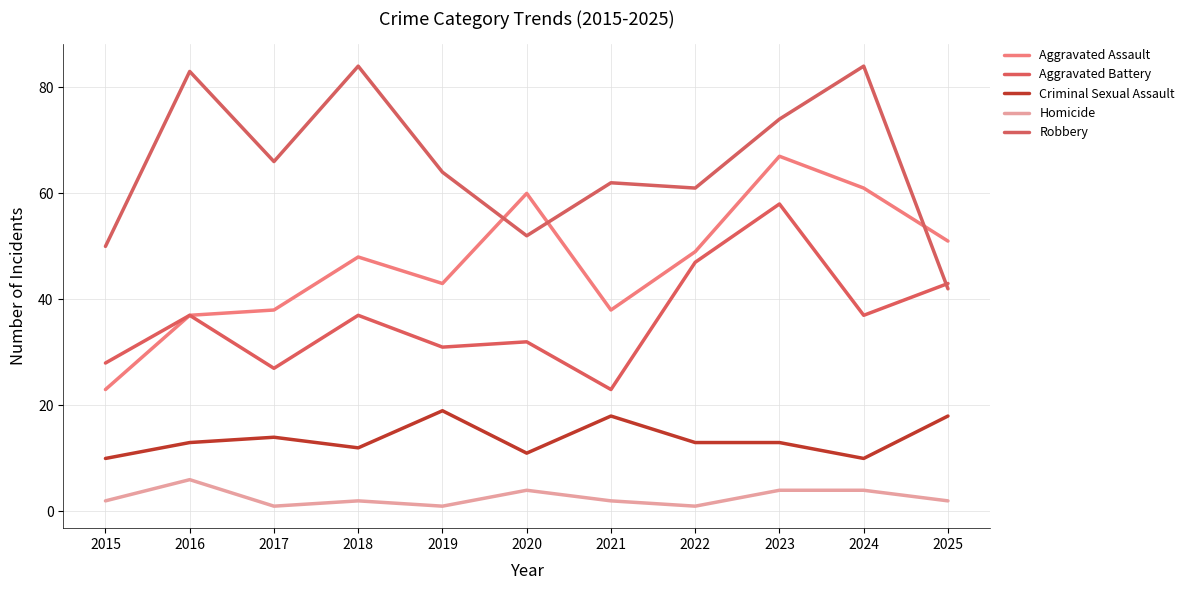

What is the difference between the maximum and second lowest values in the Robbery series?

34